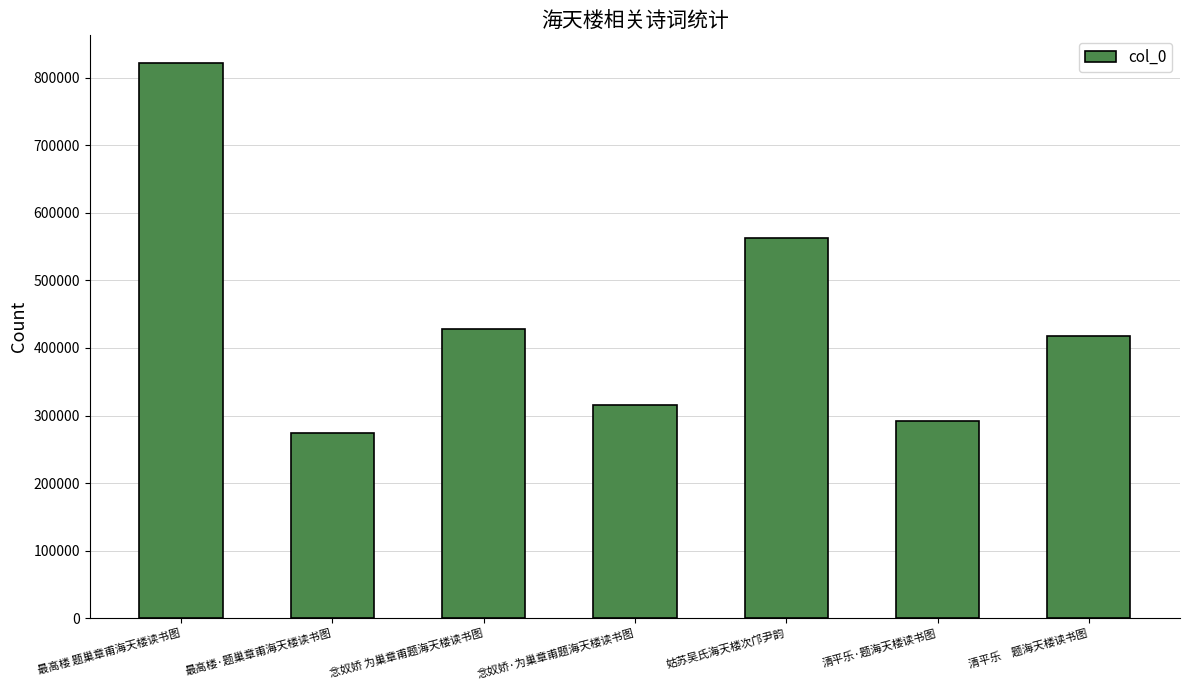

Reading right to left, what are all the values shown in this chart?

417454	291936	563410	314957	427749	274401	821871